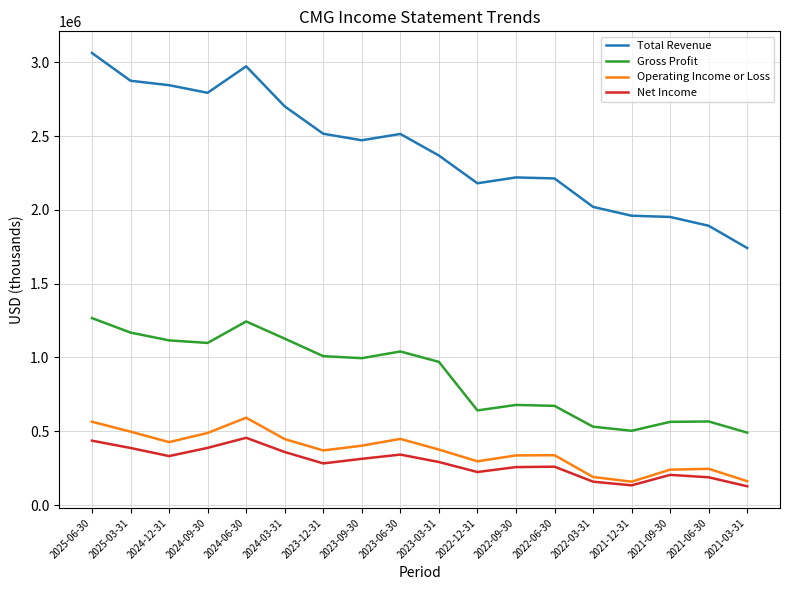

Between 2024-06-30 and 2021-12-31, which series saw the biggest shift?

Total Revenue